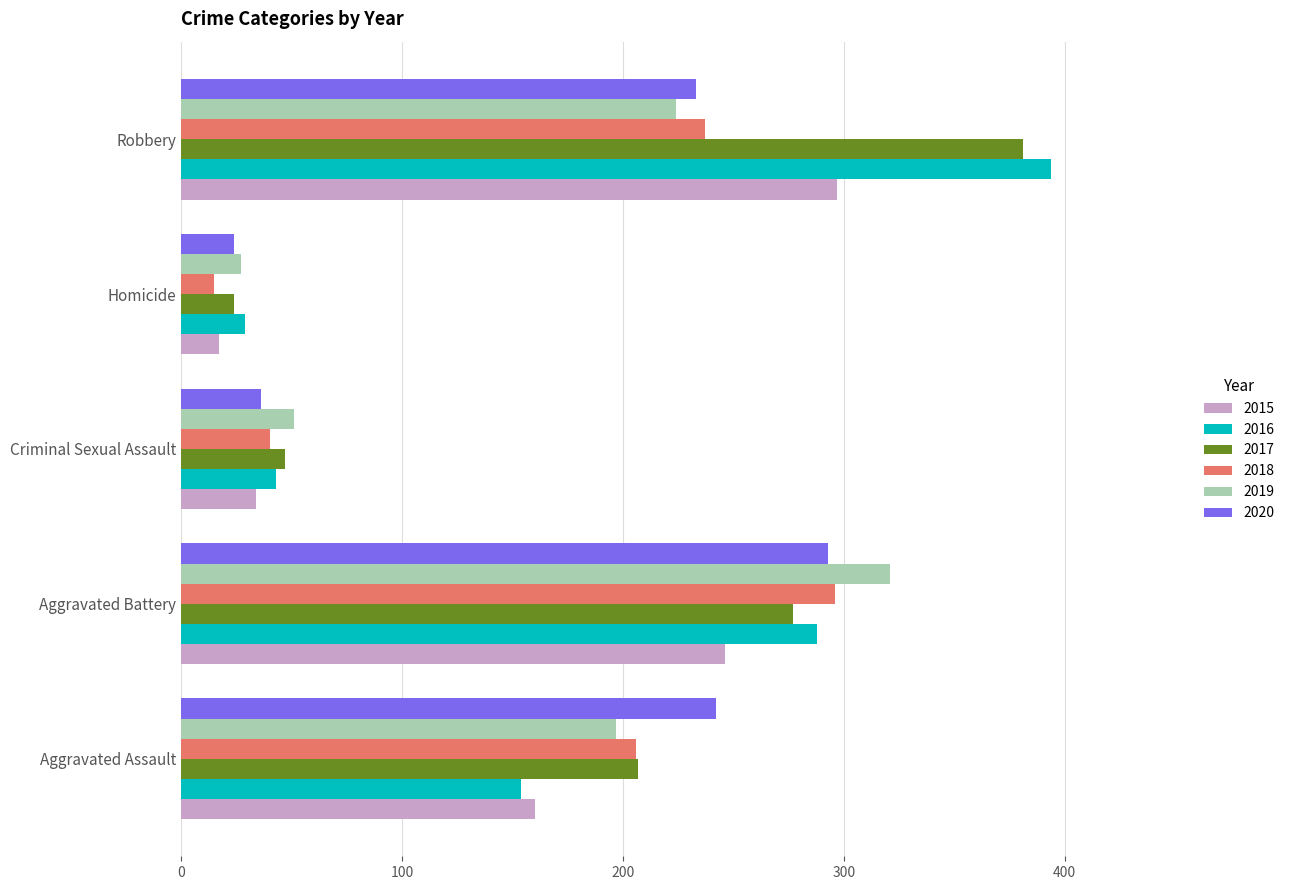

What is the difference between the highest and lowest values at Robbery?

170